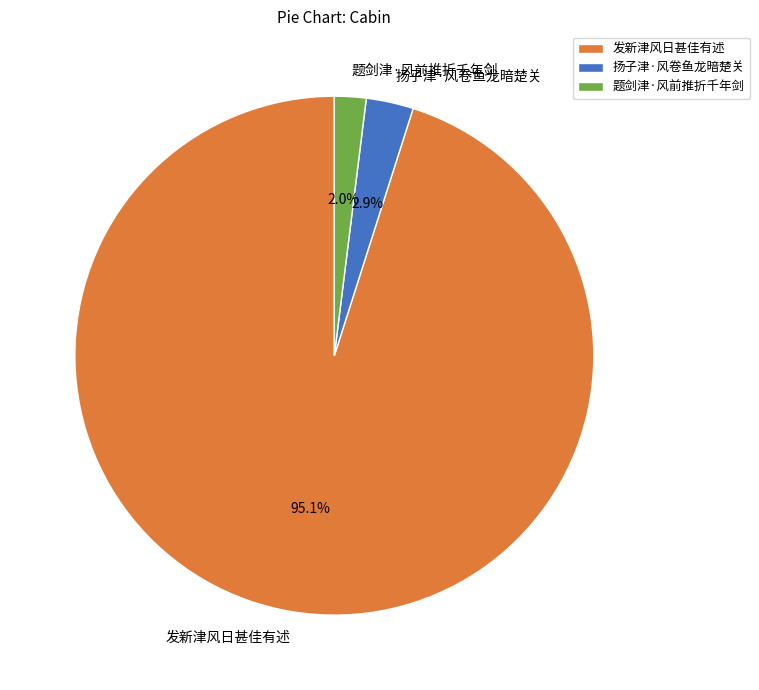

Rank the categories by value from highest to lowest.

发新津风日甚佳有述, 扬子津·风卷鱼龙暗楚关, 题剑津·风前推折千年剑